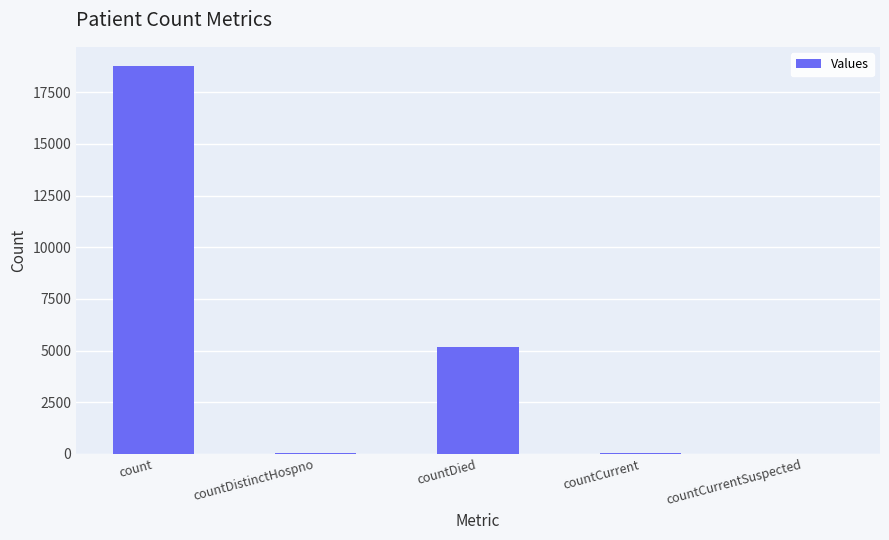

Where does the data first go above 44?

count